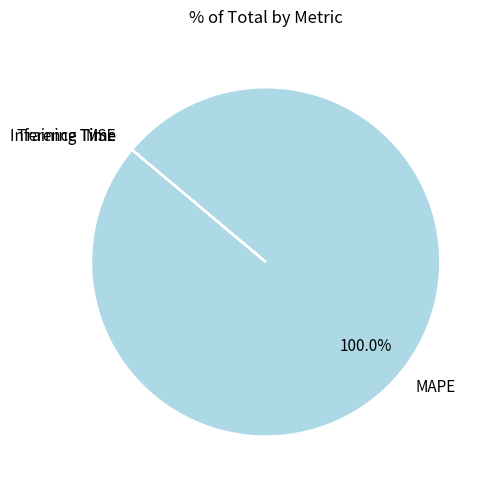

Which category has the biggest portion of the pie?

MAPE